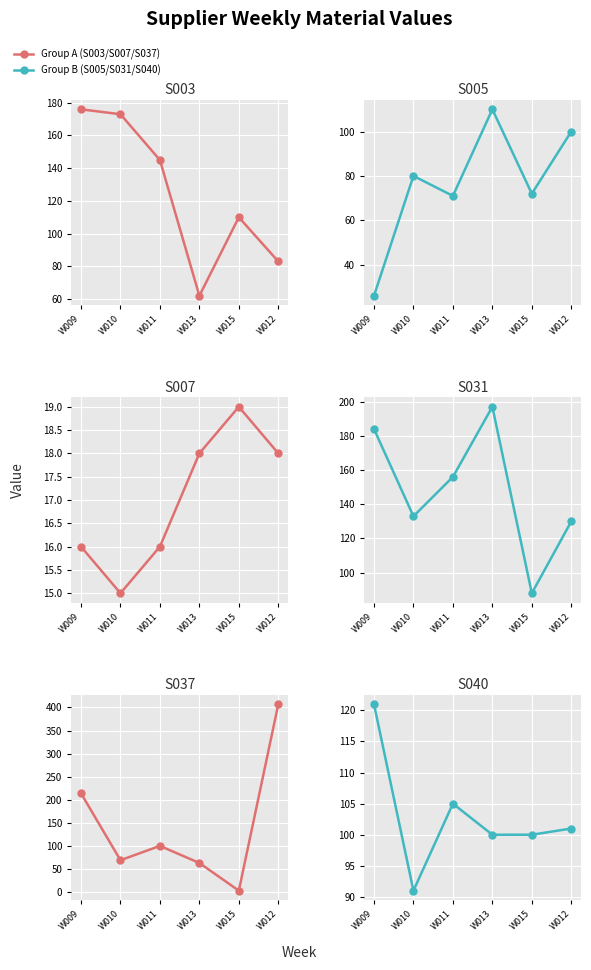

How many data points in S037 are less than 100?

3